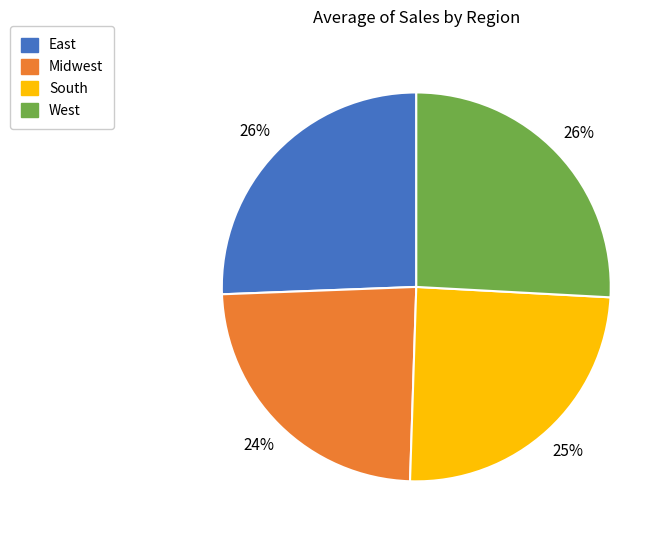

How many slices are in this pie chart?

4